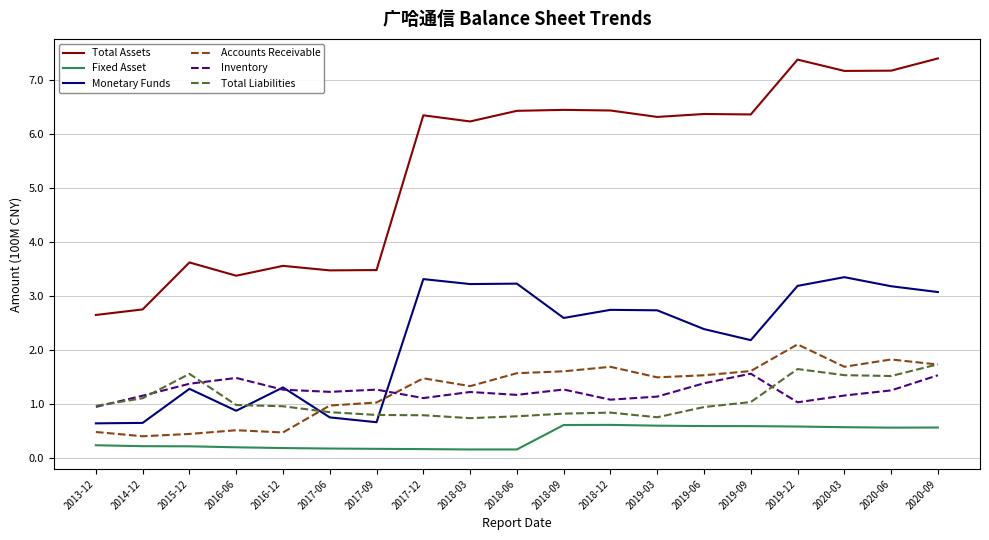

At which label does Total Assets first exceed 6?

2017-12